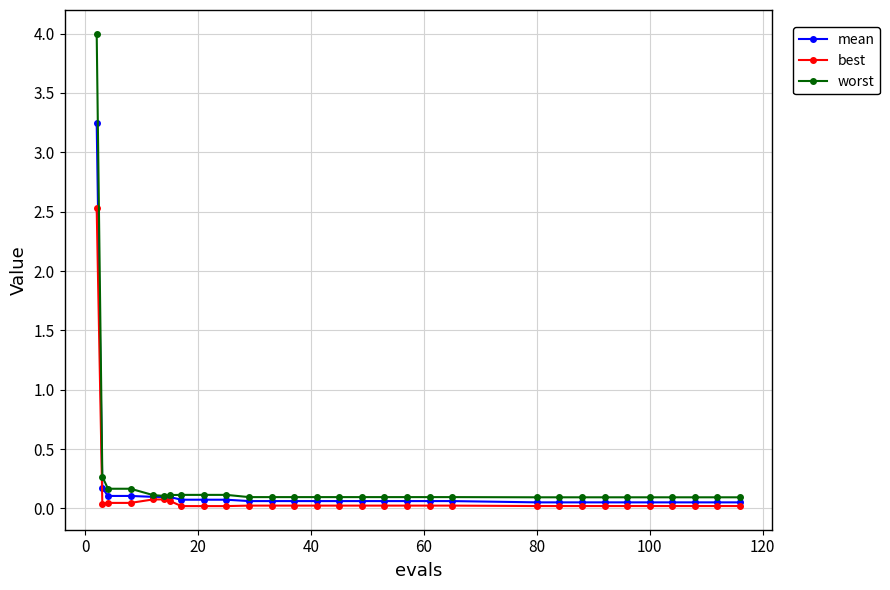

How many categories are shown in the chart?

30